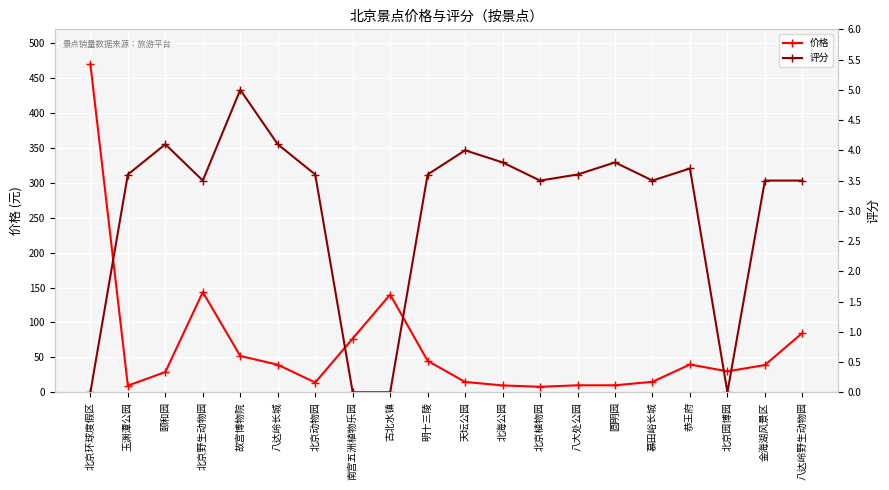

At which label is 价格 closest to 238?

北京野生动物园